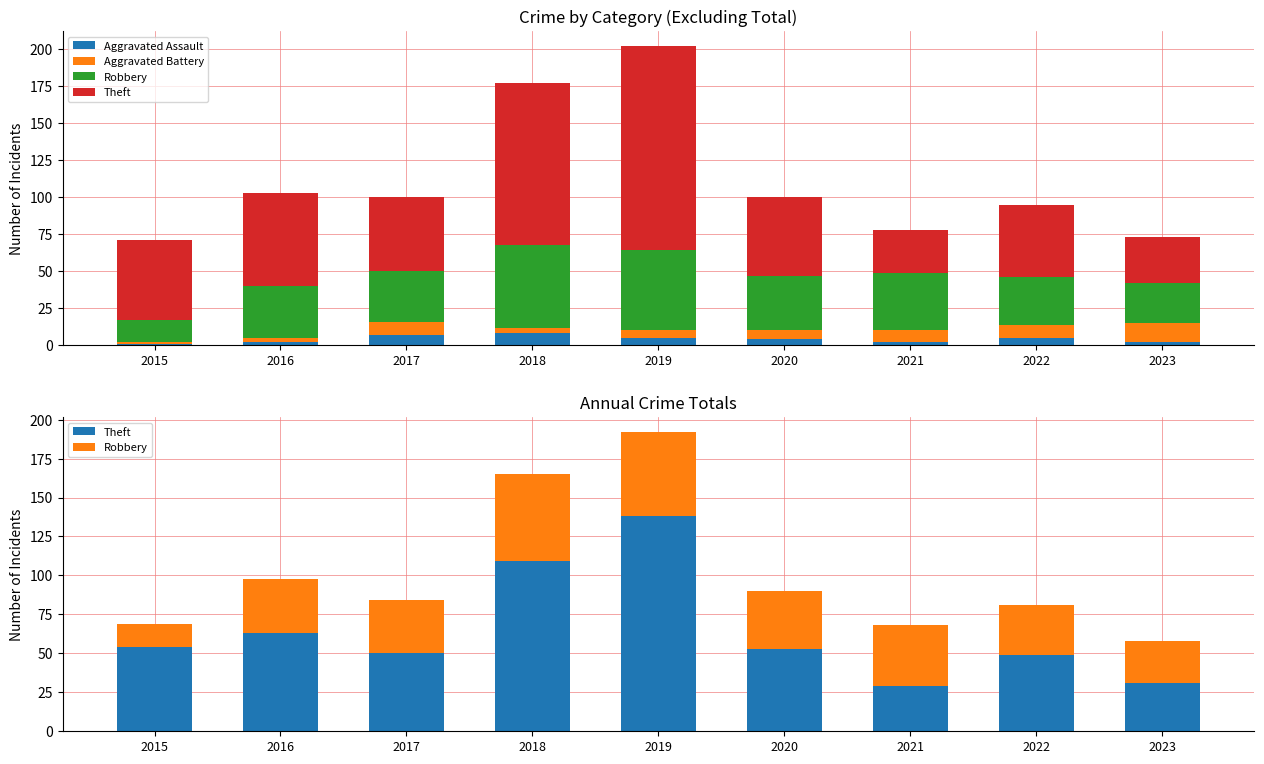

How many values in the Robbery series are below 35?

4